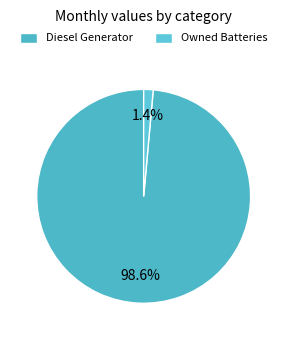

How many segments does this pie chart have?

2